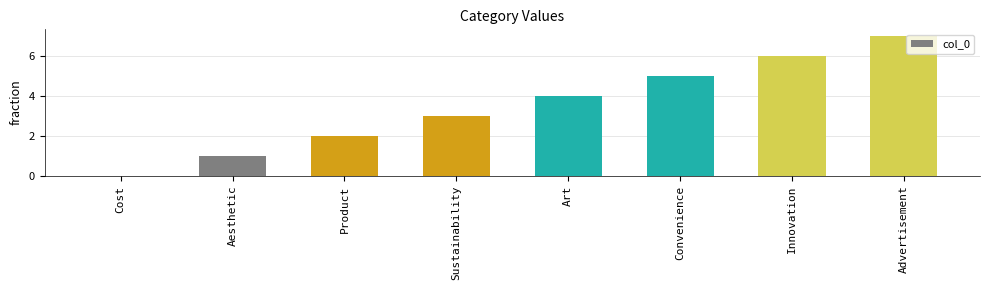

Which has a higher value, Sustainability or Advertisement?

Advertisement